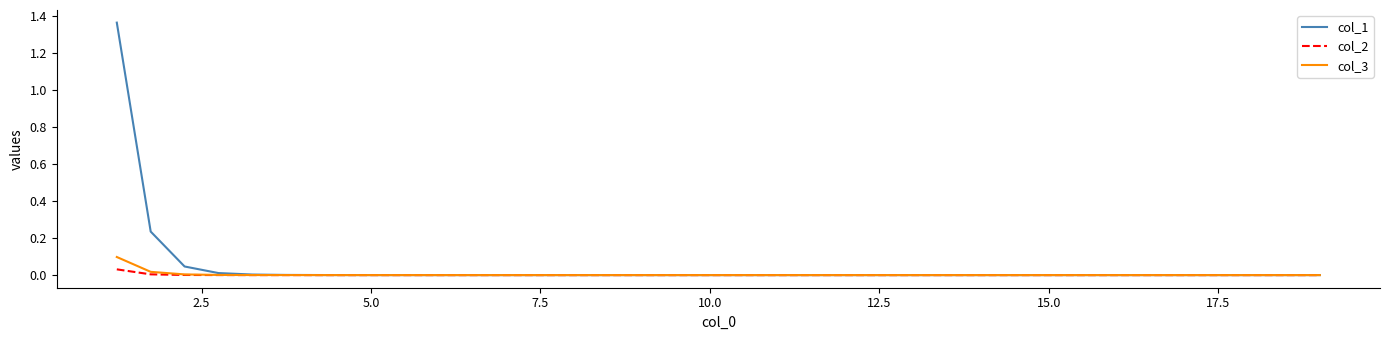

List the series in order of their peak value, highest first.

col_1, col_3, col_2